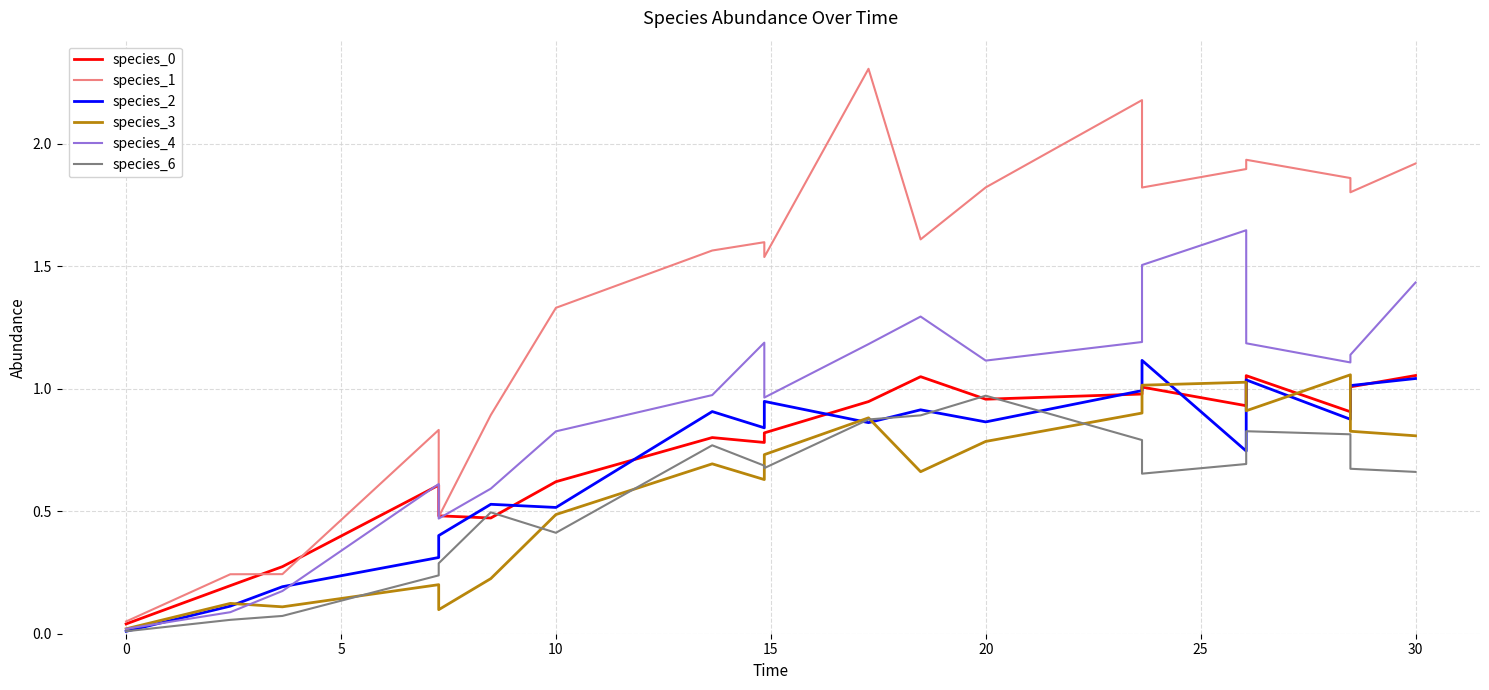

Where do species_3 and species_4 first cross each other?

0 and 5